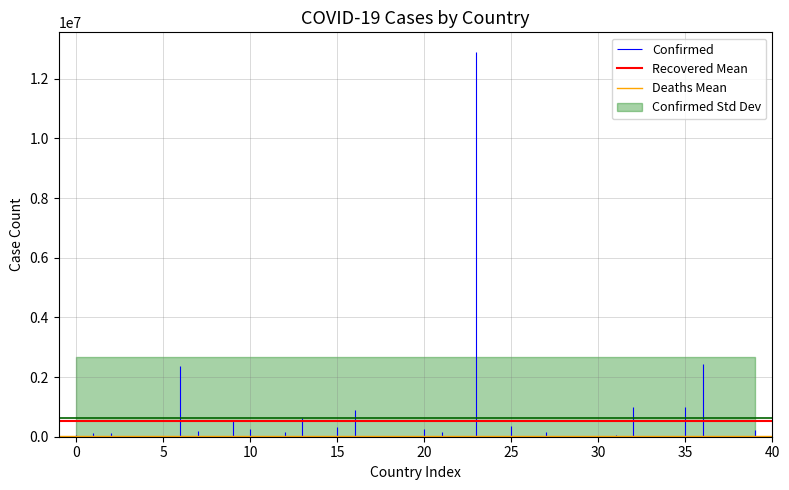

Reading left to right, what are all the values shown in this chart?

Recovered Mean: 522102.4	522102.4
Deaths Mean: 14940.4	14940.4